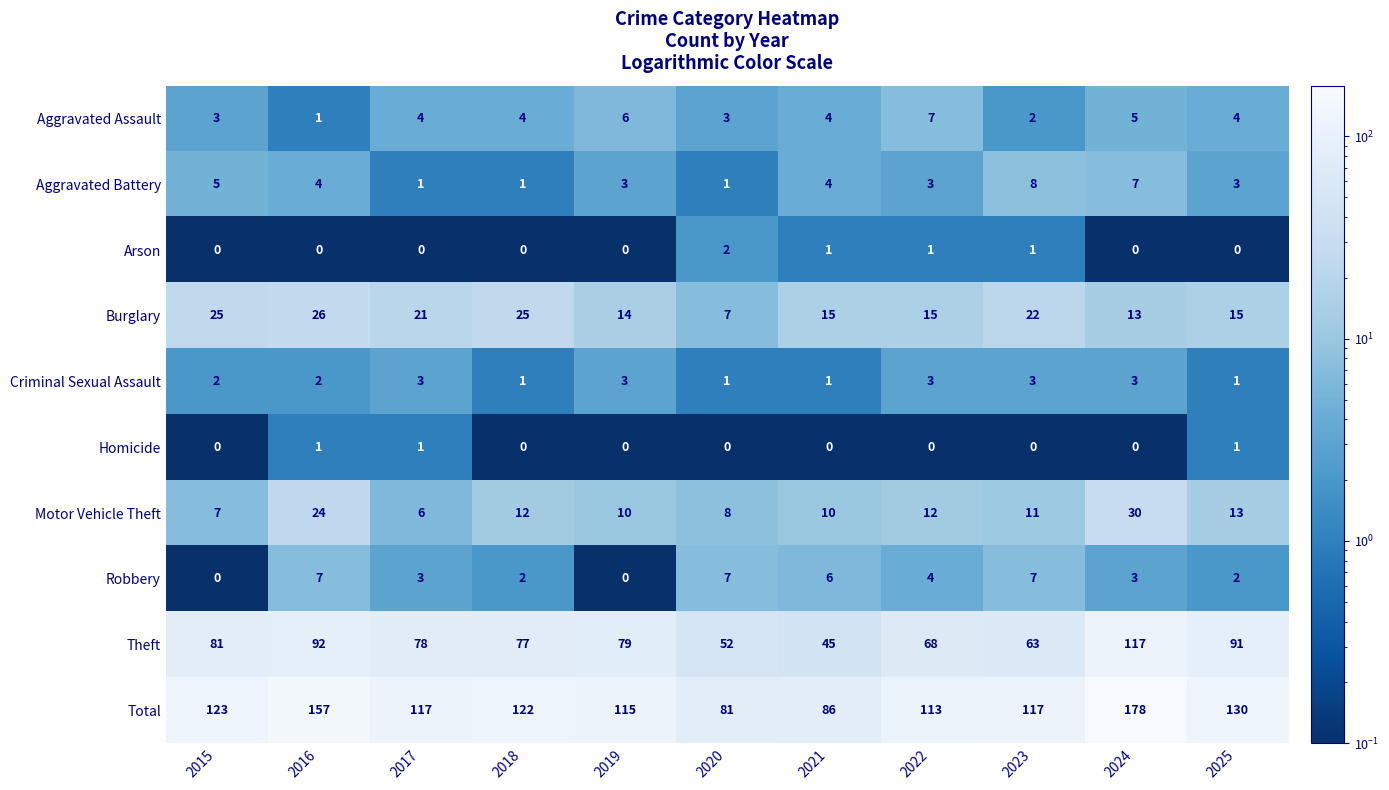

At which category is the sum across all series the highest?

2024